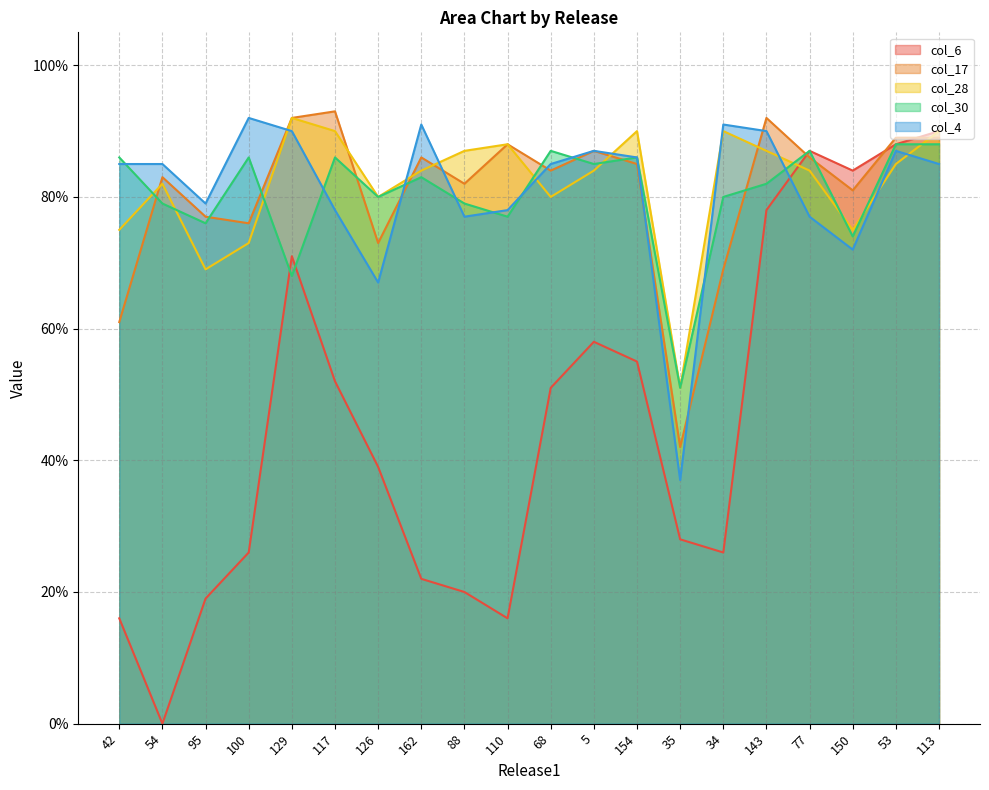

How many times do col_4 and col_17 cross each other?

7